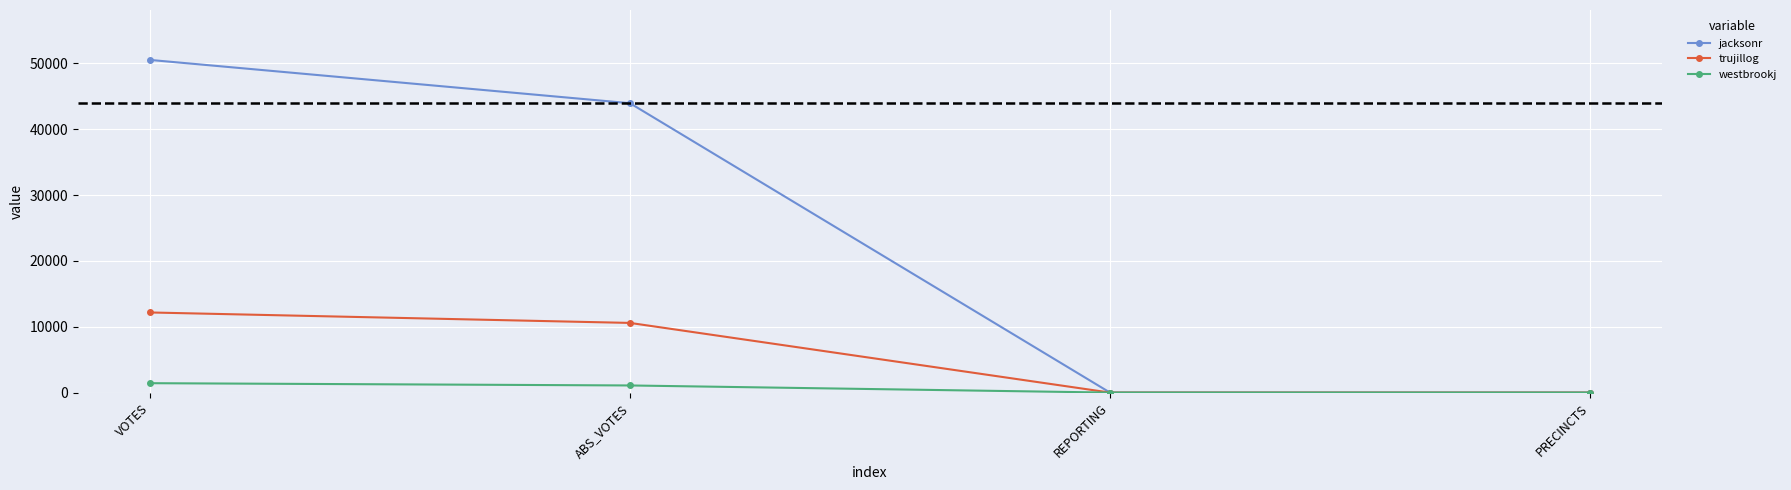

What is the sum of all jacksonr values?

94504